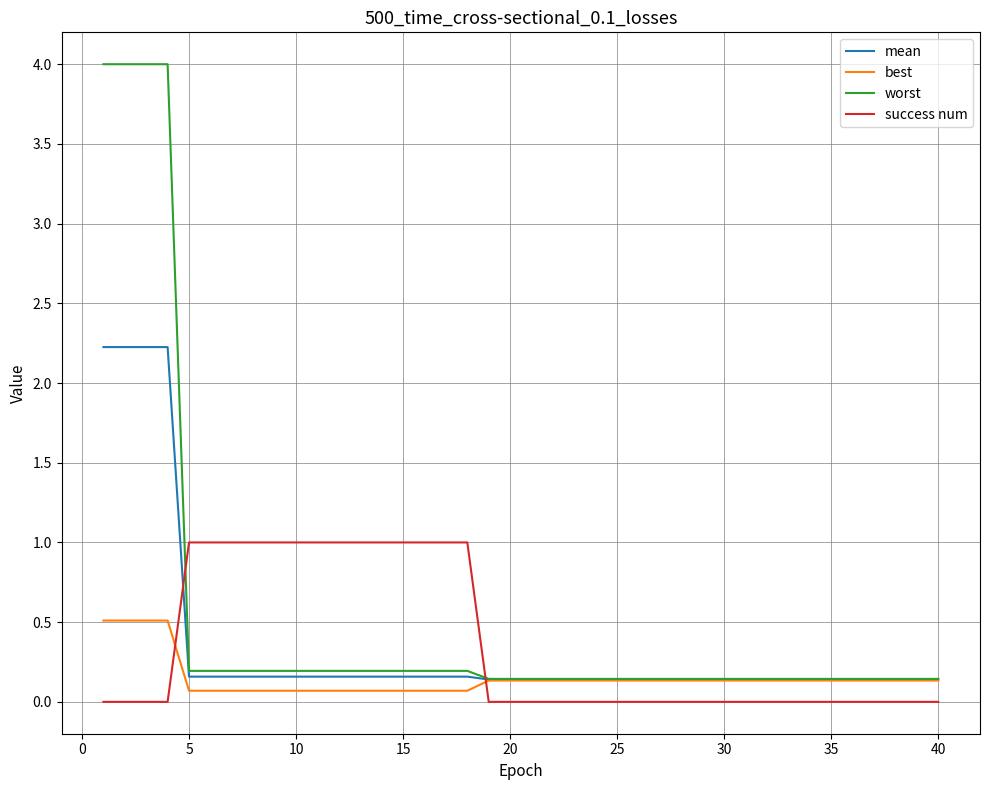

Rank the series by their maximum value, from highest to lowest.

worst, mean, success num, best